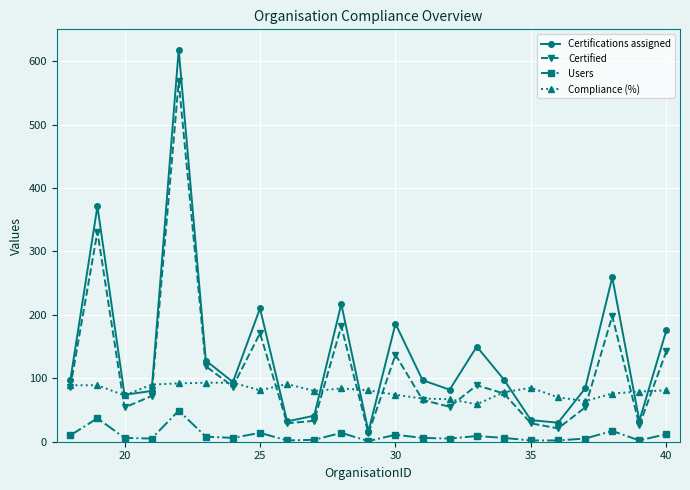

Rank the series by their average value, from highest to lowest.

Certifications assigned, Certified, Compliance (%), Users